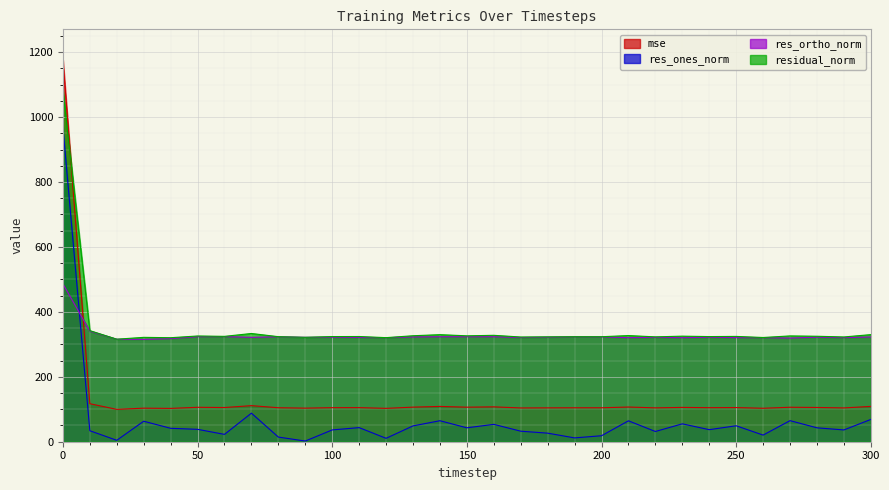

How many data points does each series have?

31